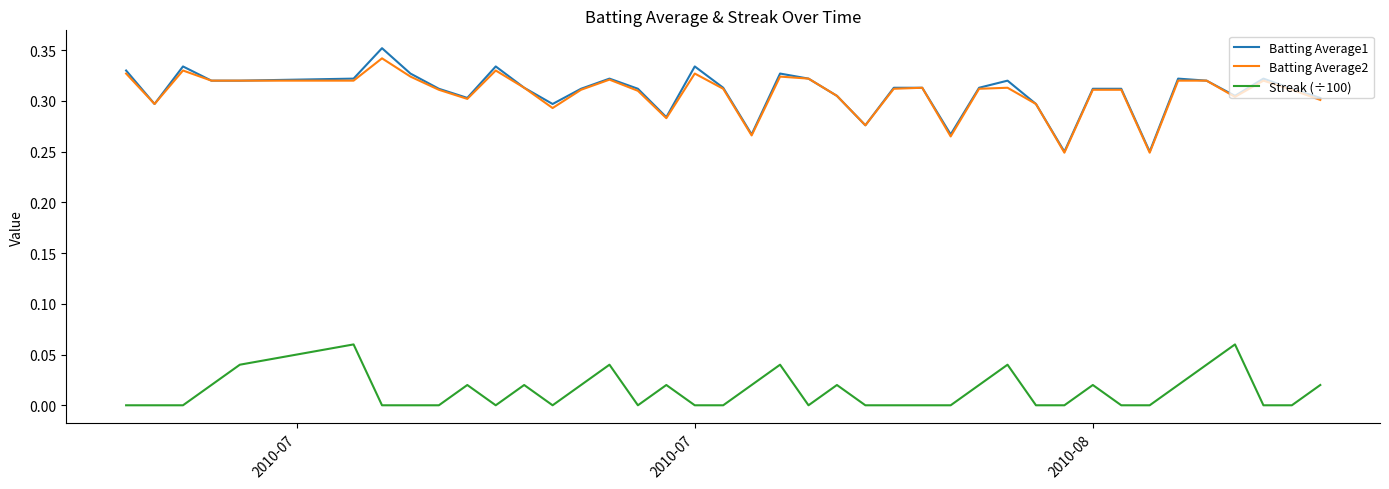

True or false: Streak (÷100) and Batting Average1 intersect in this chart.

False